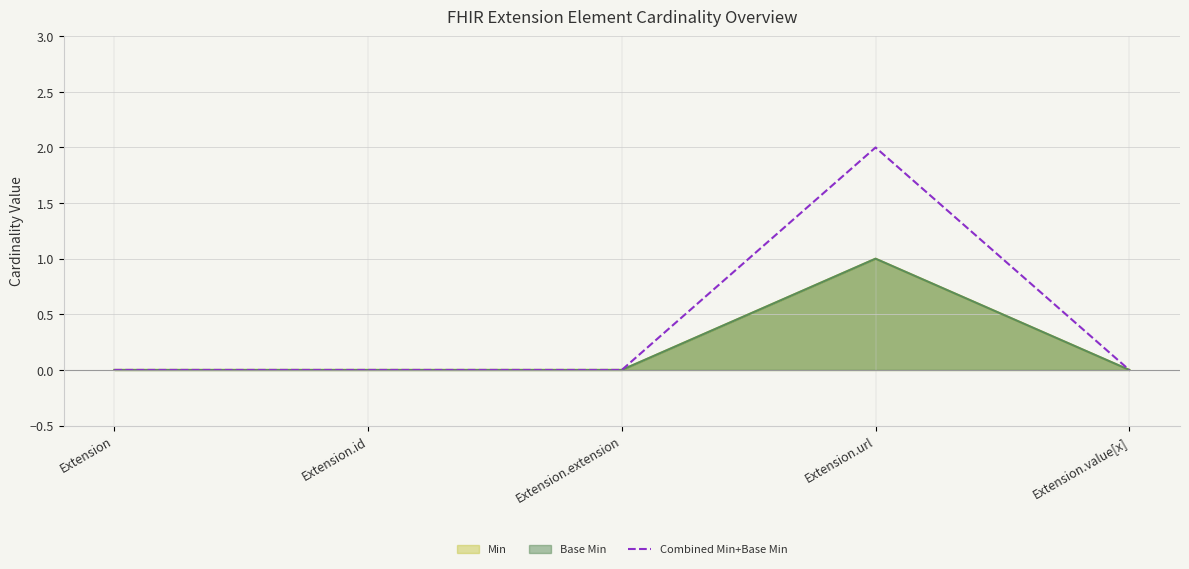

Reading left to right, transcribe all the data shown in this chart.

Extension=0	Extension.id=0	Extension.extension=0	Extension.url=2	Extension.value[x]=0